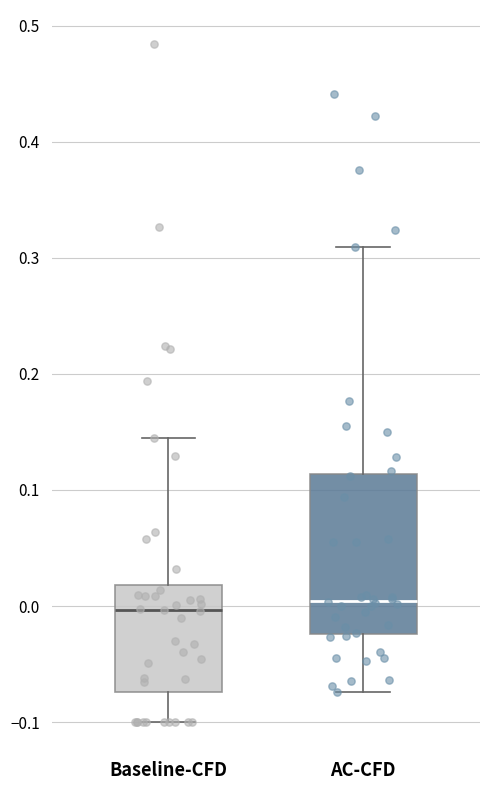

Where does the median line of the box for AC-CFD sit on the y-axis? The values are not printed on the chart, so give them approximately, as read against the axis.

0.00